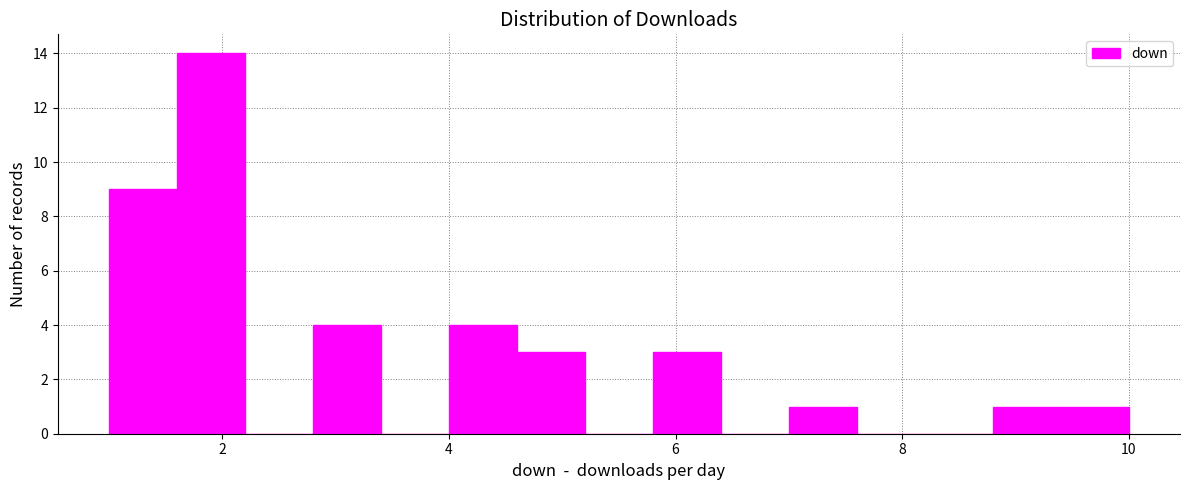

Around what value on the x-axis is the tallest bar? Give the approximate position of its centre, as read against the axis.

2.0